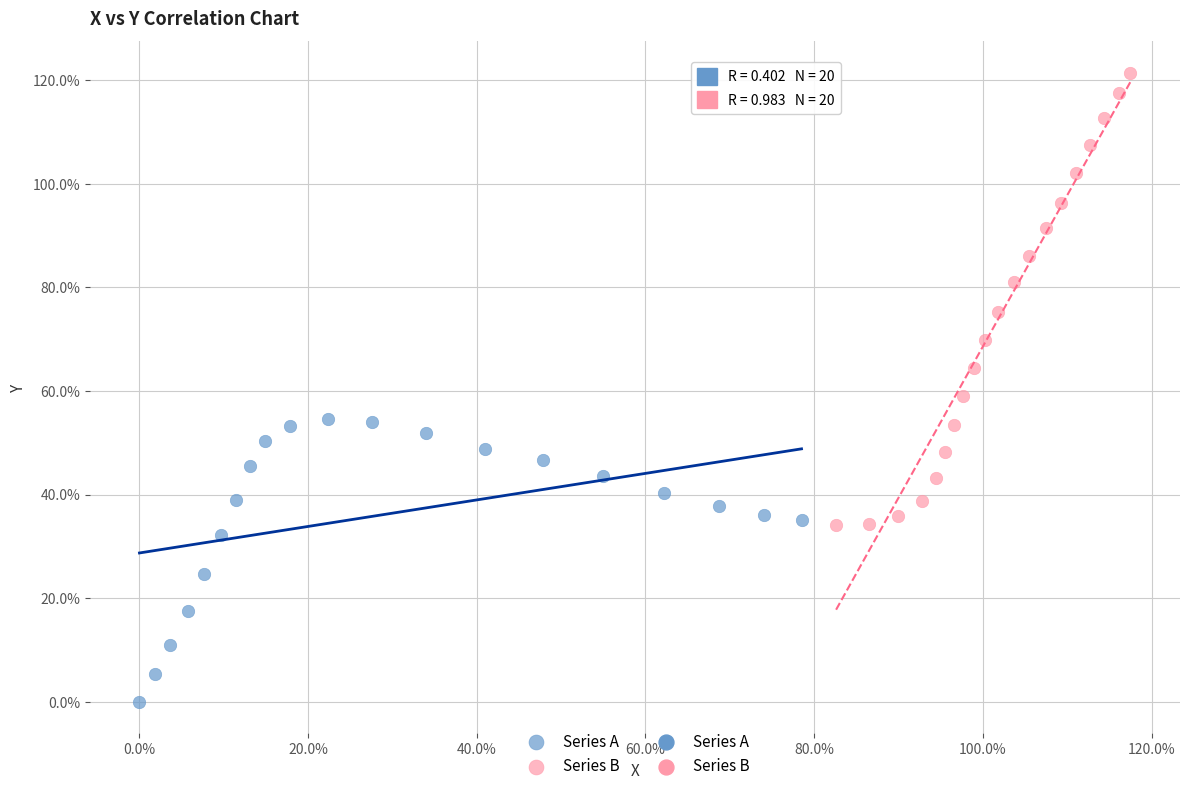

Which series reaches the minimum Y coordinate?

Series A